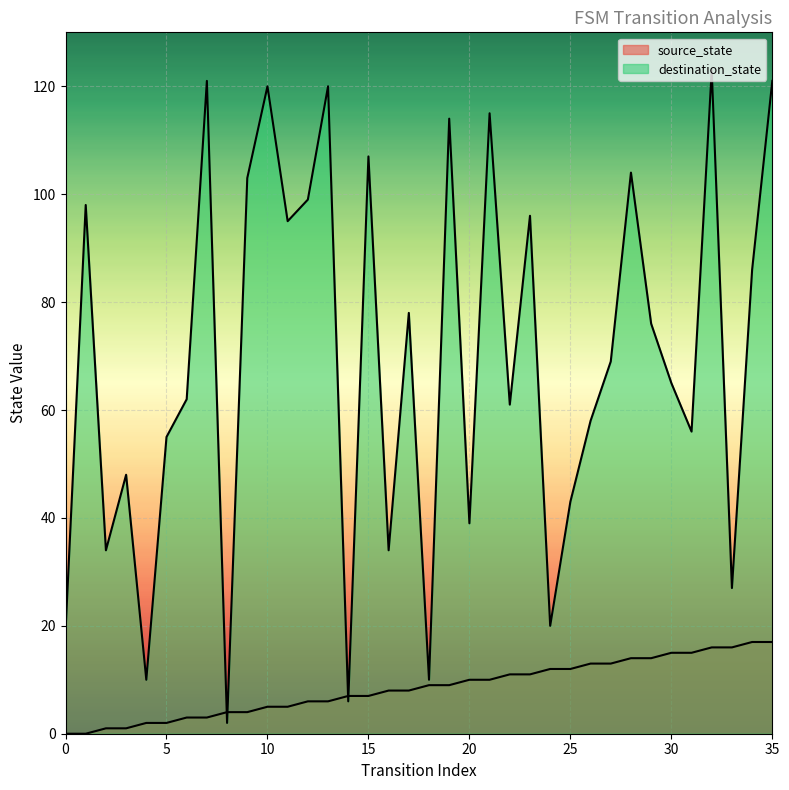

What is the sum of the source_state values at 34 and 30?

32